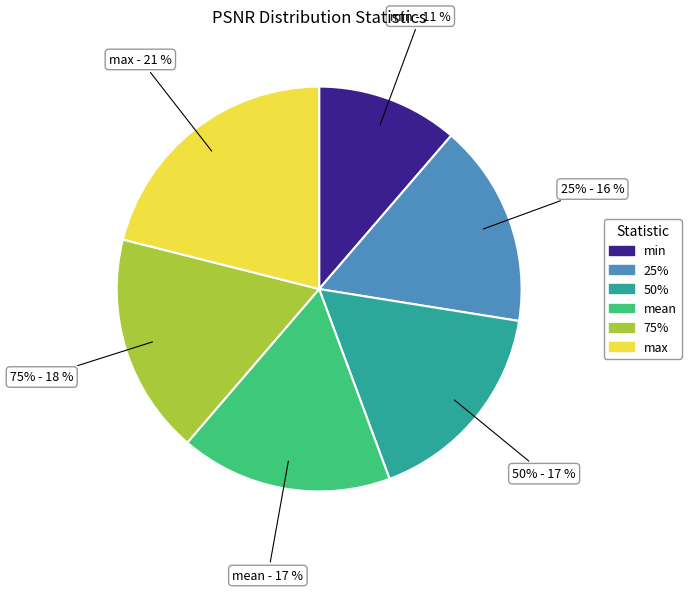

Does mean account for over 50% of the chart?

No